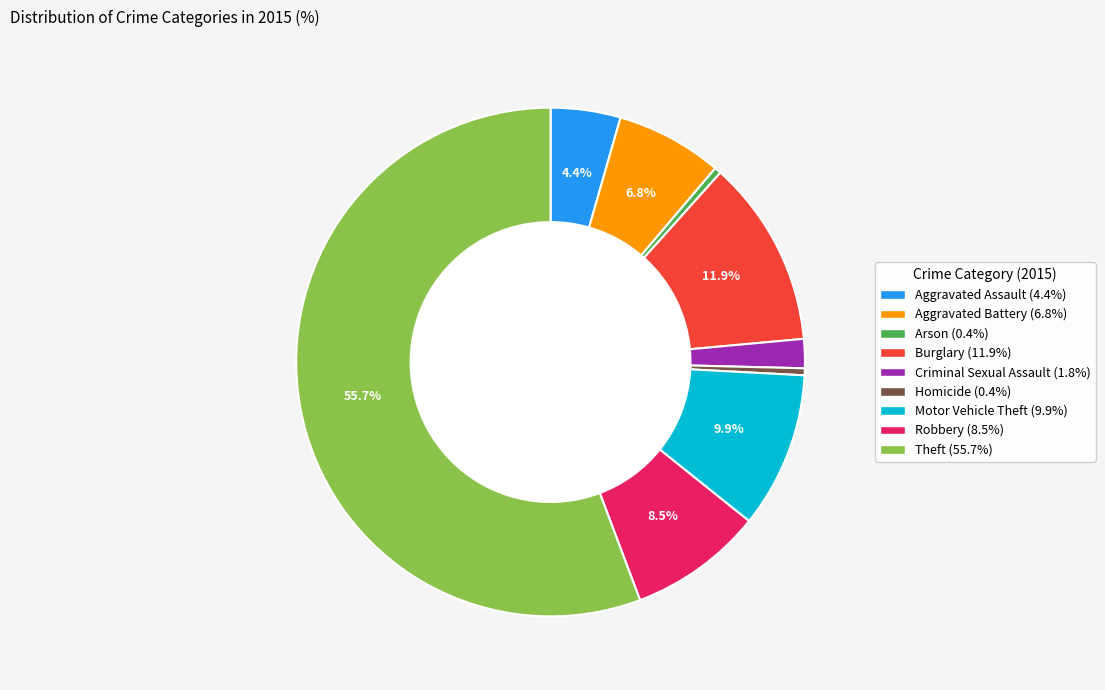

What is the largest slice in the pie chart?

Theft